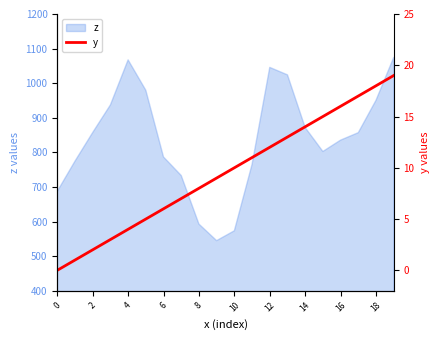

What is the lowest value of the z series?

545.0